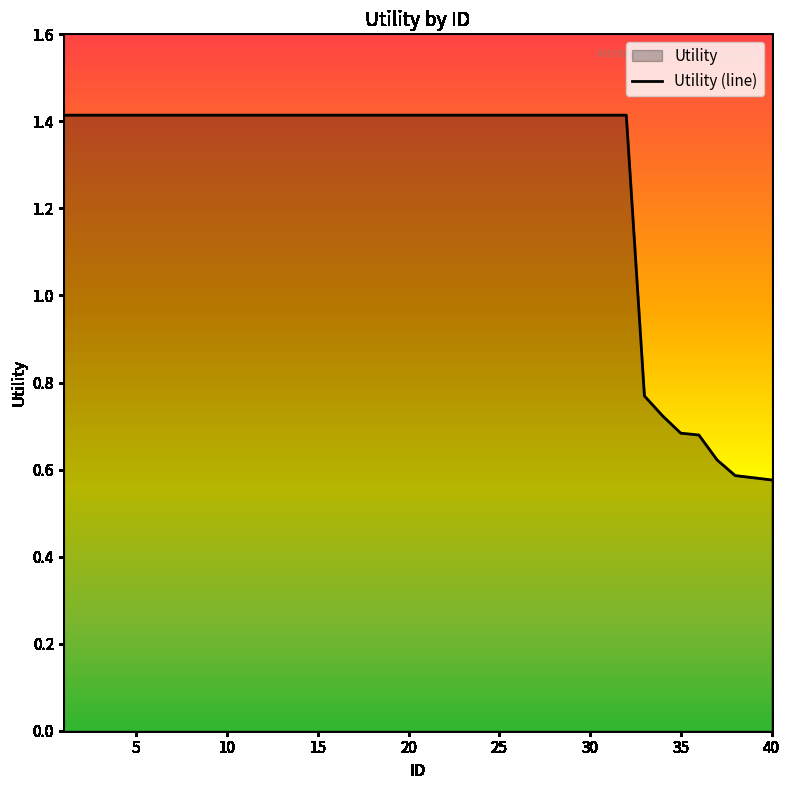

True or false: the data shows 0.5 at 10.

False